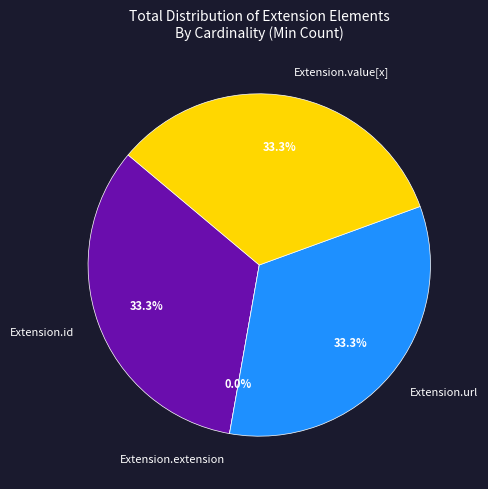

To the nearest percent, what percentage of the pie is Extension.url?

33%